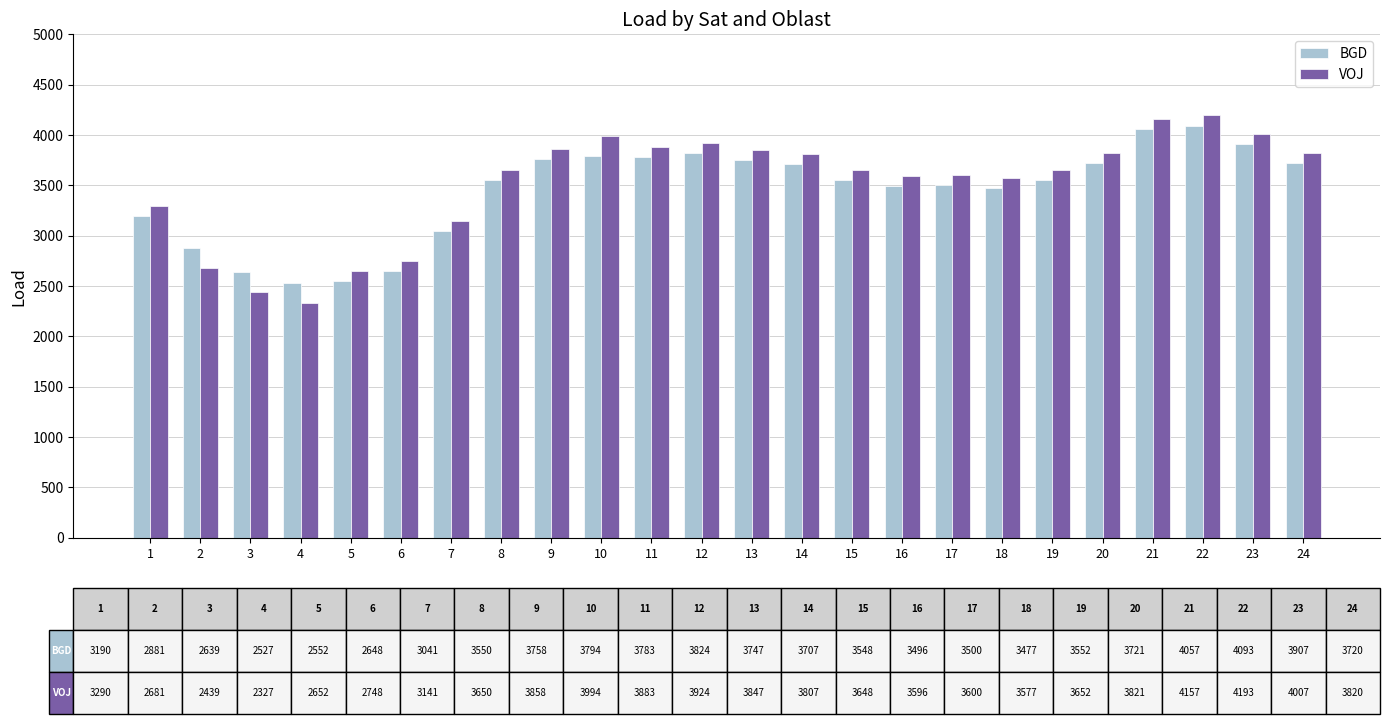

Rank the series by their average value, from highest to lowest.

VOJ, BGD